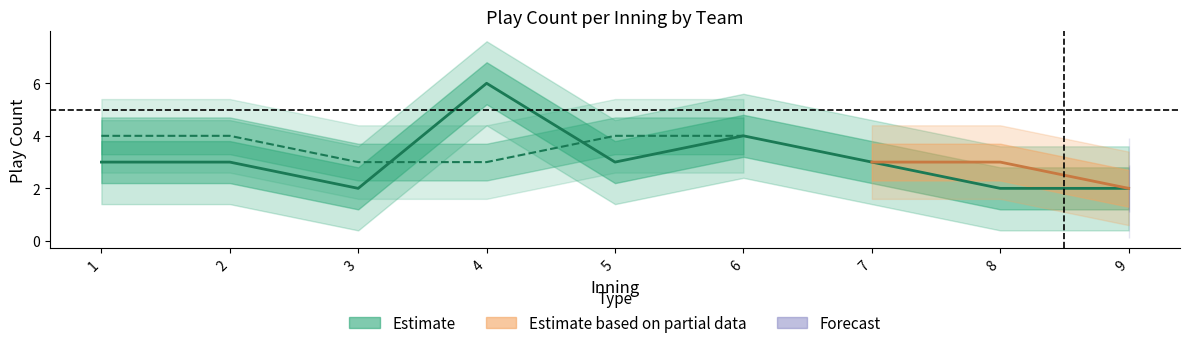

What is the greatest value displayed?

6